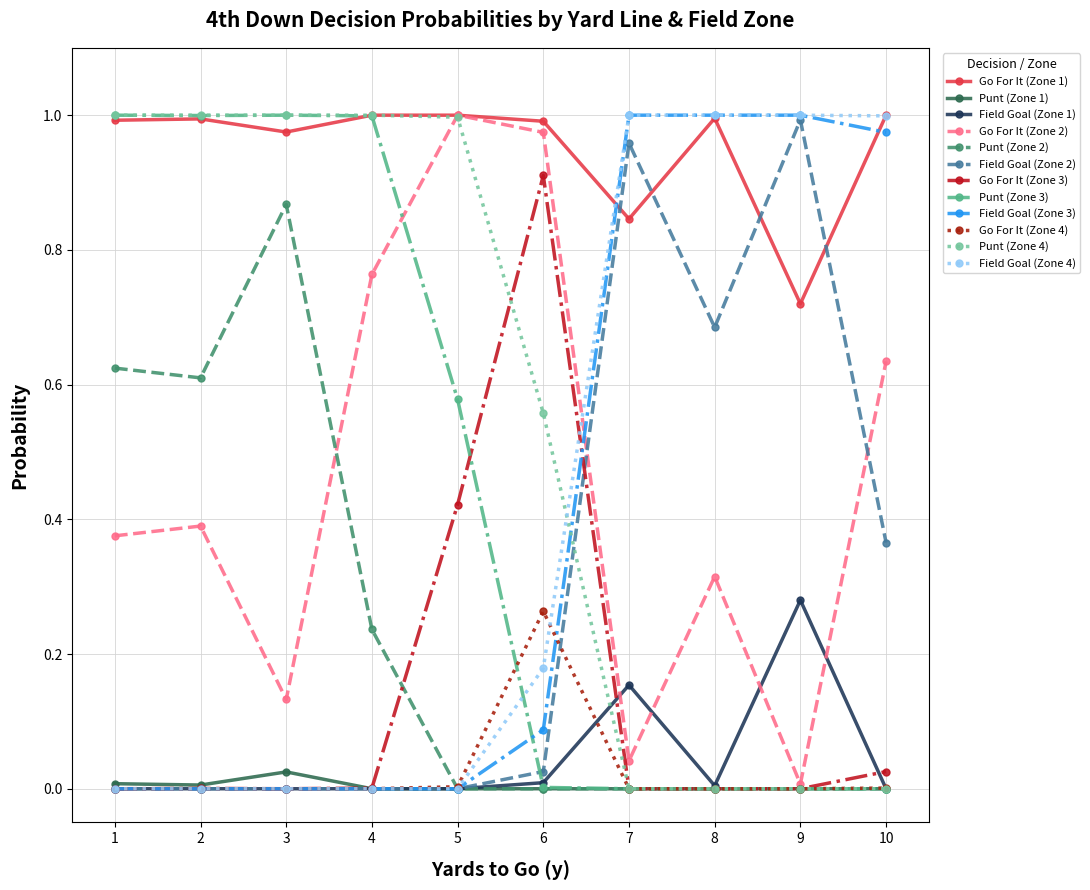

Is it true that Punt (Zone 3) equals 1.0 at 3?

True